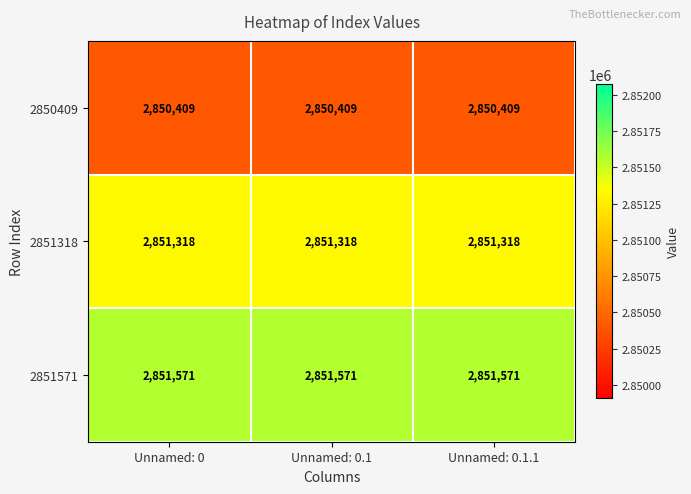

The 2851571 series shows 4194509 at Unnamed: 0.1. True or false?

False